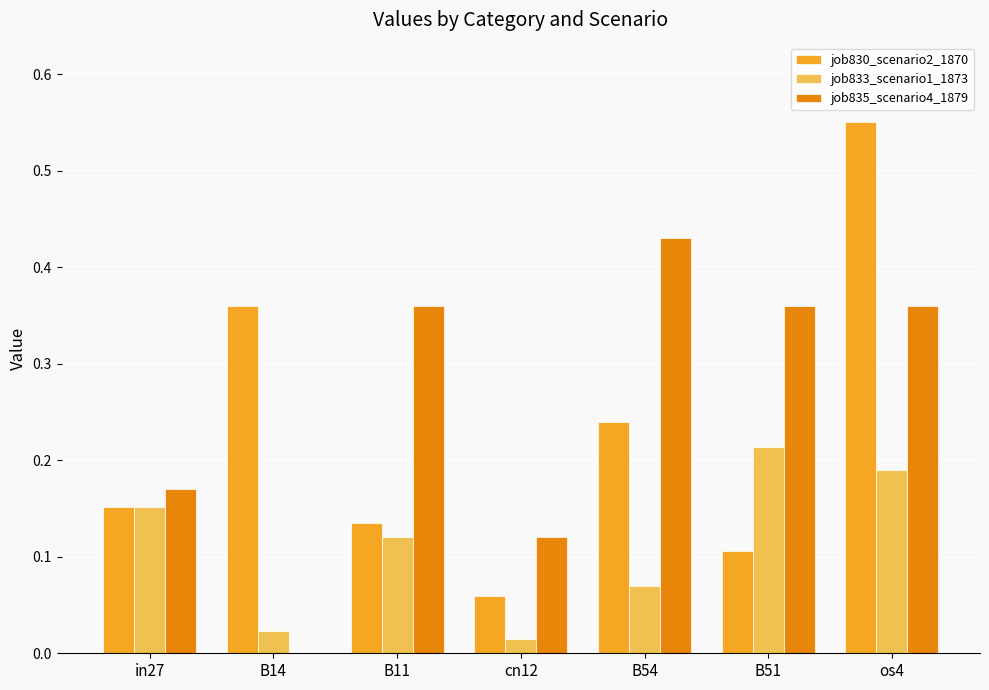

At which category does the chart reach its peak across all series?

os4